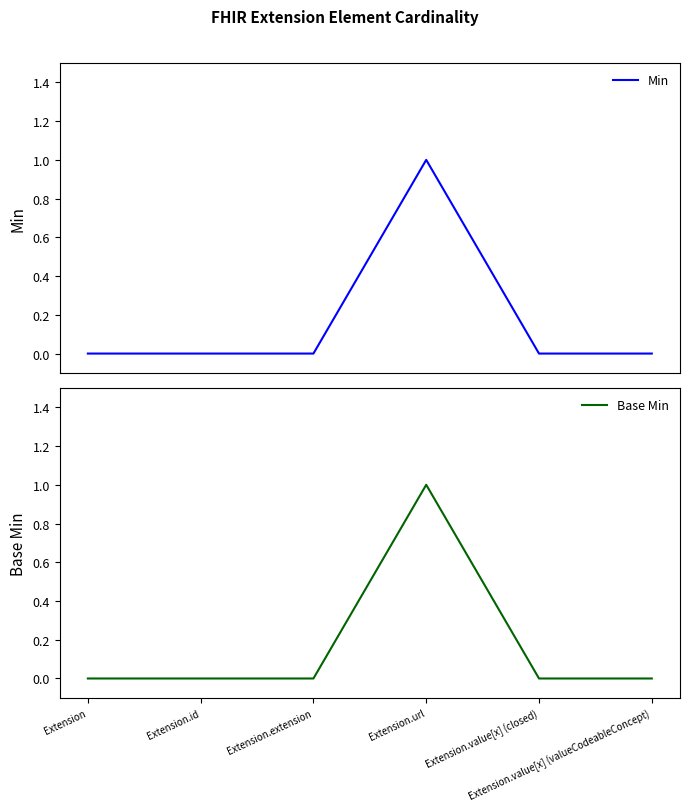

True or false: Min has a value of 0 at Extension.value[x] (valueCodeableConcept).

True